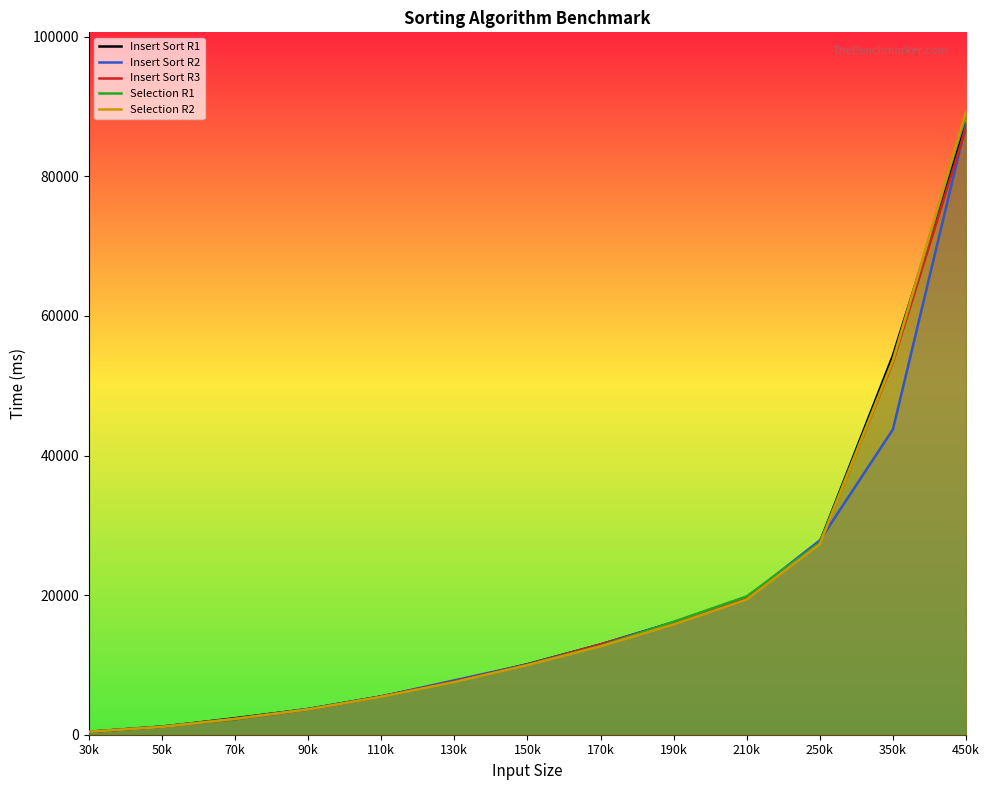

What is the label of the 9th point from the right?

110k